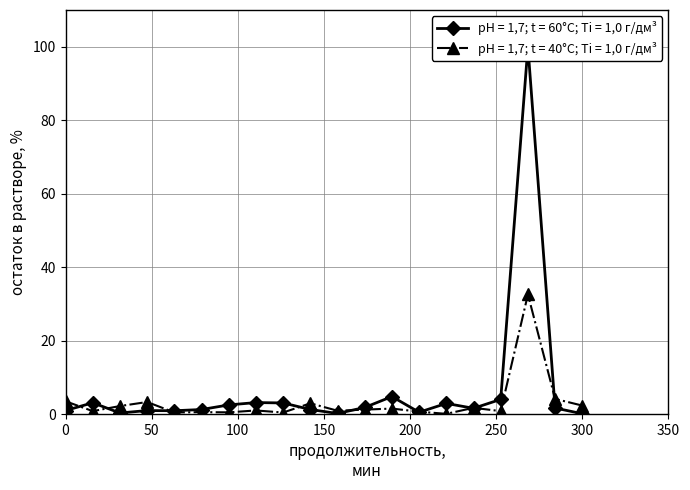

True or false: Txn Count (40°C) has more than 2 points higher than both neighbors.

True